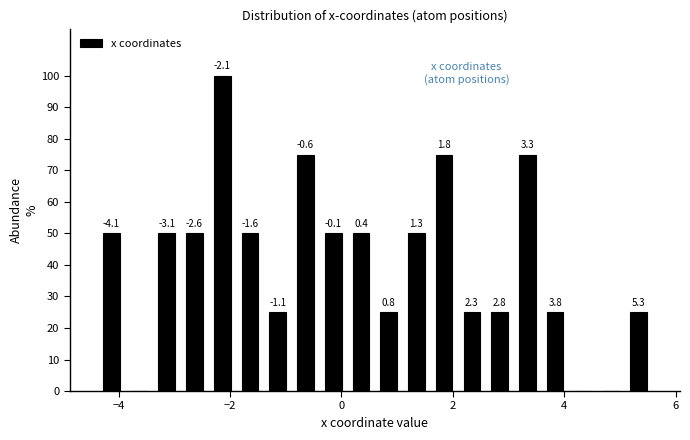

Read against the x-axis, roughly where is the centre of the tallest bar?

-2.2